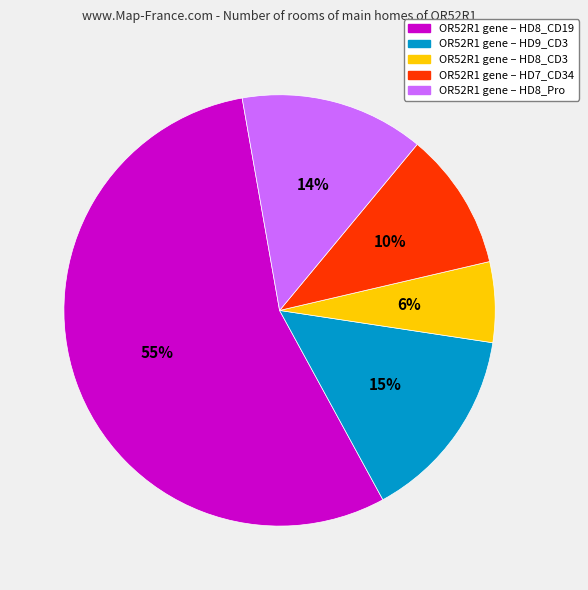

To the nearest percent, what is the average slice percentage?

20%